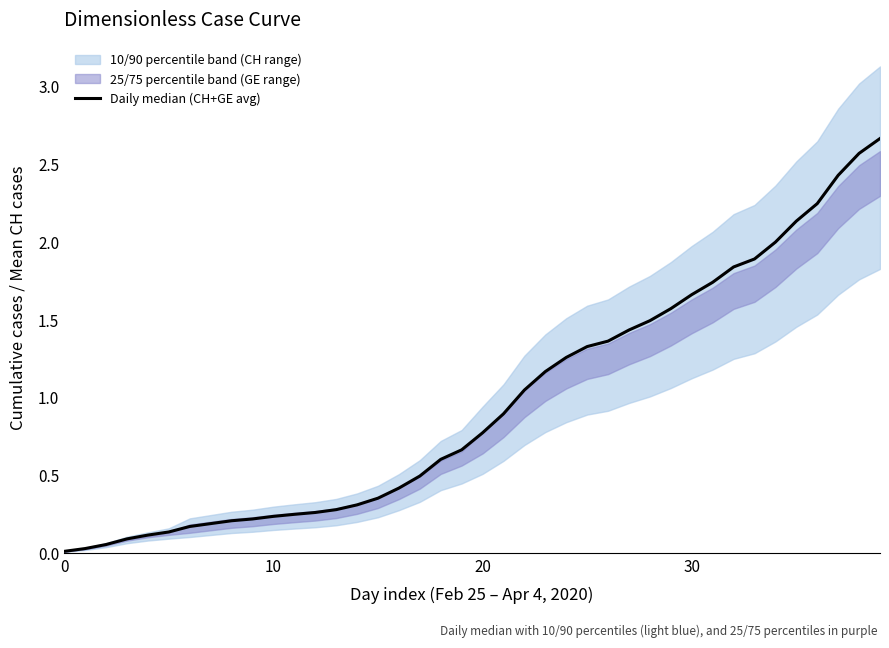

Reading left to right, transcribe all the data shown in this chart.

0.0	0.0	0.1	0.1	0.1	0.1	0.2	0.2	0.2	0.2	0.2	0.3	0.3	0.3	0.3	0.4	0.4	0.5	0.6	0.7	0.8	0.9	1.0	1.2	1.3	1.3	1.4	1.4	1.5	1.6	1.7	1.7	1.8	1.9	2.0	2.1	2.2	2.4	2.6	2.7